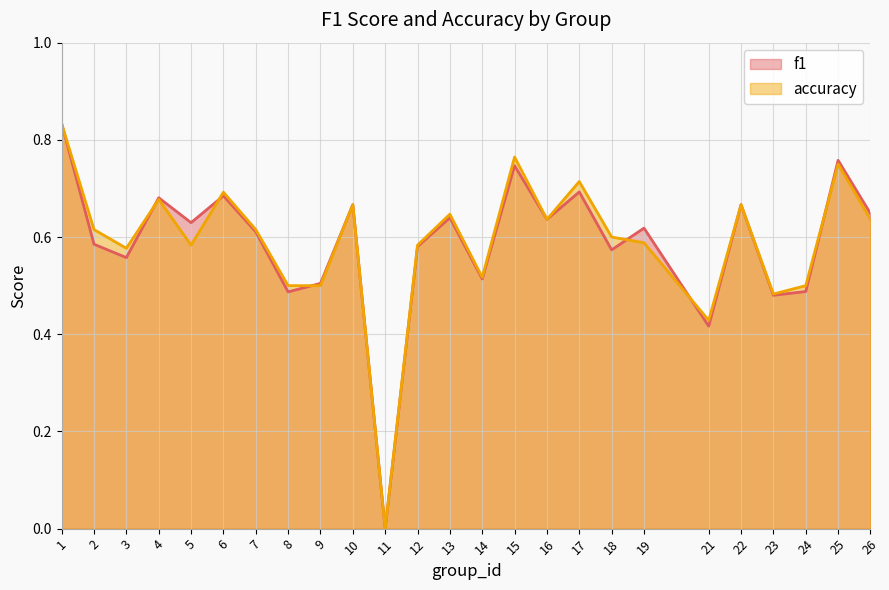

Reading left to right, what are all the values shown in this chart?

f1: 0.8	0.6	0.6	0.7	0.6	0.7	0.6	0.5	0.5	0.7	0.0	0.6	0.6	0.5	0.7	0.6	0.7	0.6	0.6	0.4	0.7	0.5	0.5	0.8	0.6
accuracy: 0.8	0.6	0.6	0.7	0.6	0.7	0.6	0.5	0.5	0.7	0.0	0.6	0.6	0.5	0.8	0.6	0.7	0.6	0.6	0.4	0.7	0.5	0.5	0.8	0.6